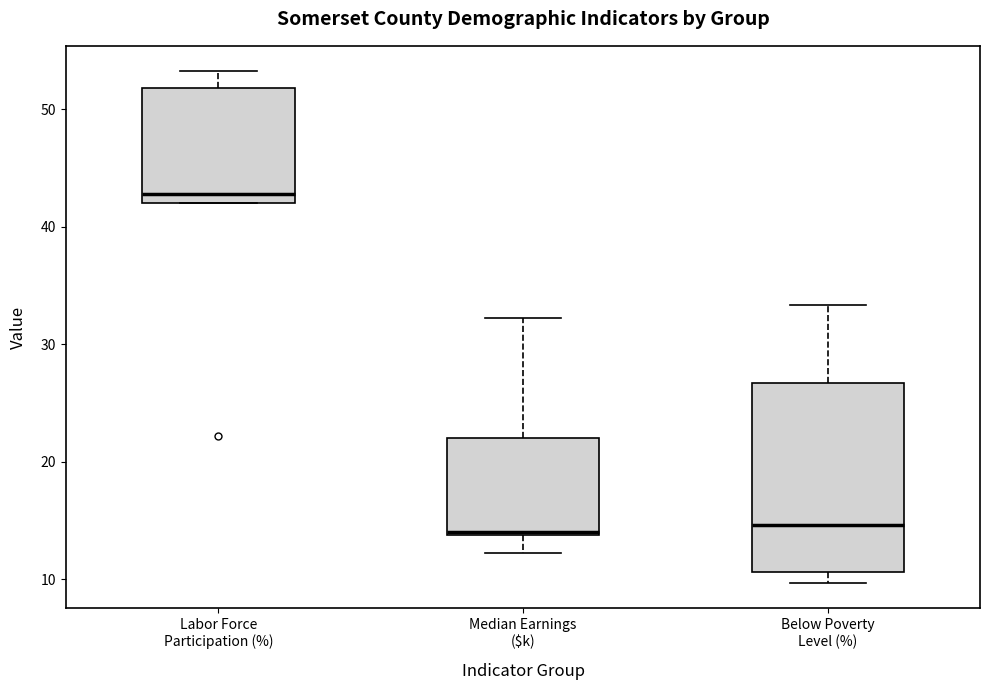

Reading left to right, read every box against the y-axis: the position of its median line, the range the box covers, and the ends of its whiskers. The values are not printed on the chart, so give them approximately, as read against the axis.

Labor Force Participation (%): median 43, box 42 to 52, whiskers 42 to 53
Median Earnings ($k): median 14, box 14 to 22, whiskers 12 to 32
Below Poverty Level (%): median 15, box 11 to 27, whiskers 10 to 33